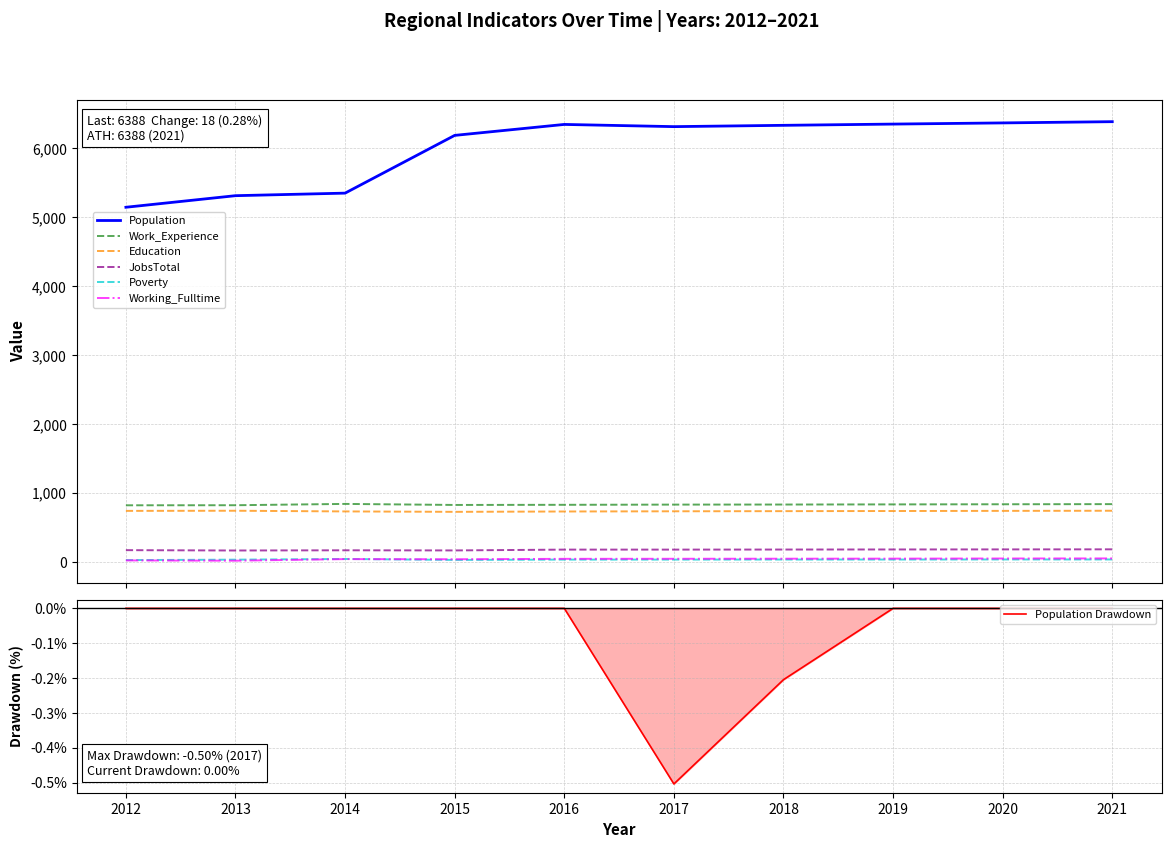

In Working_Fulltime, how many points are lower than both neighbors (excluding endpoints)?

2